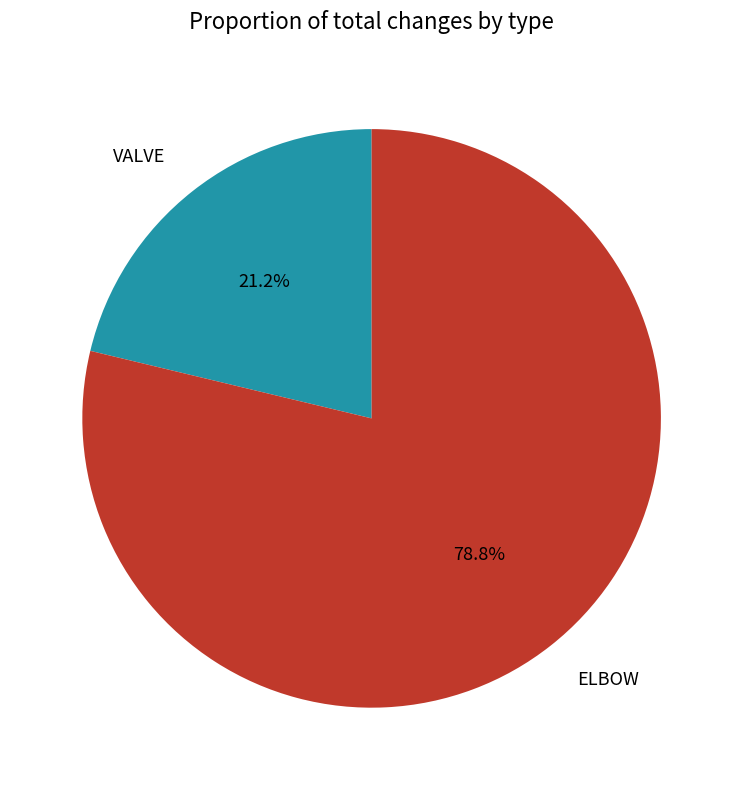

Which slice is the largest?

ELBOW